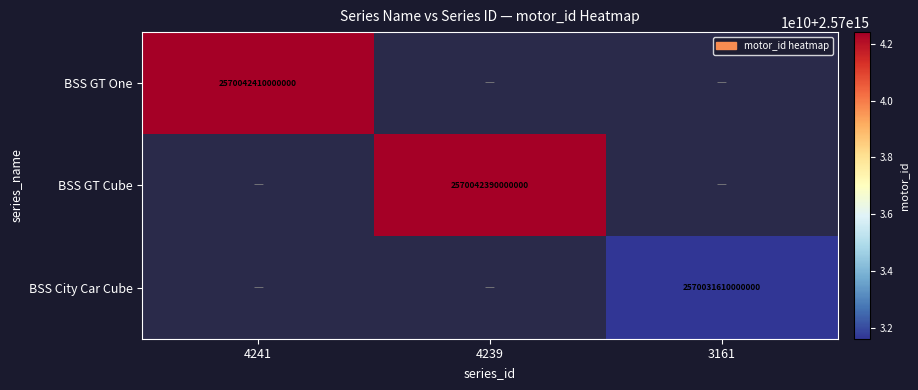

True or false: BSS City Car Cube has a value of 1119629035967250 at 3161.

False